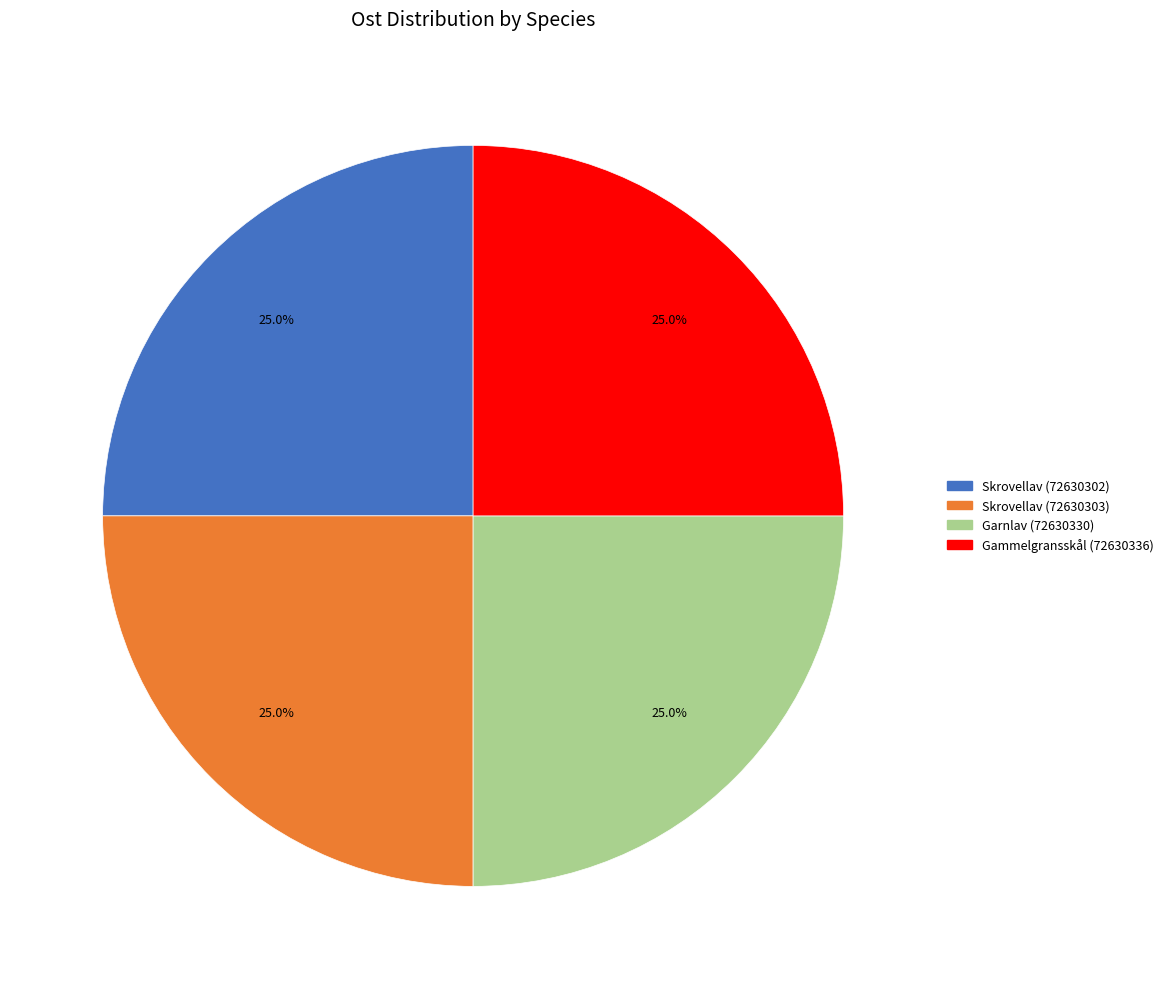

How many slices are in this pie chart?

4